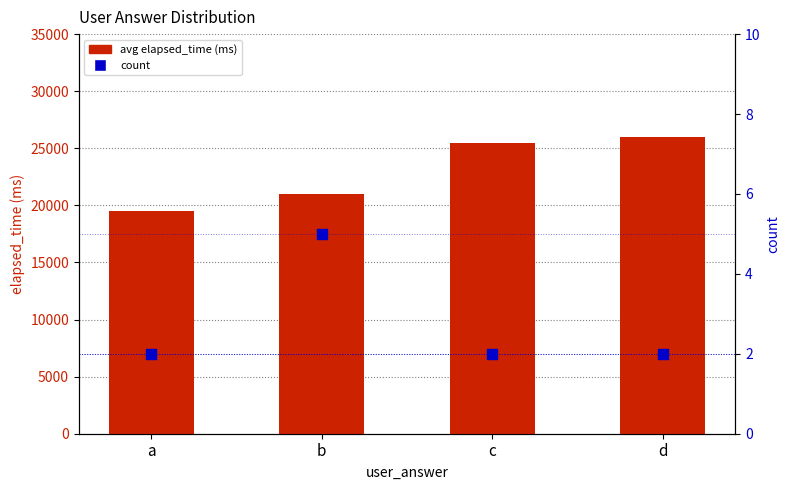

Which series reaches the maximum Y coordinate?

avg elapsed_time (ms)